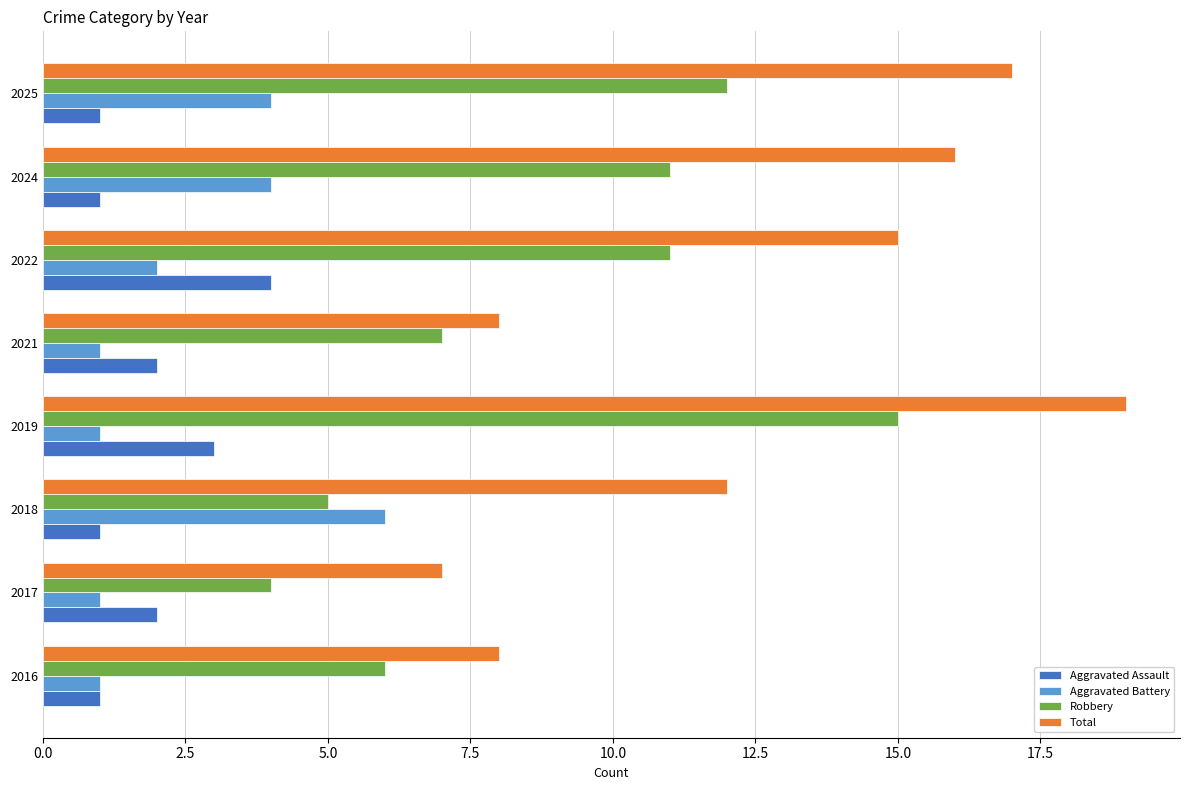

What is the minimum value for Aggravated Battery?

1